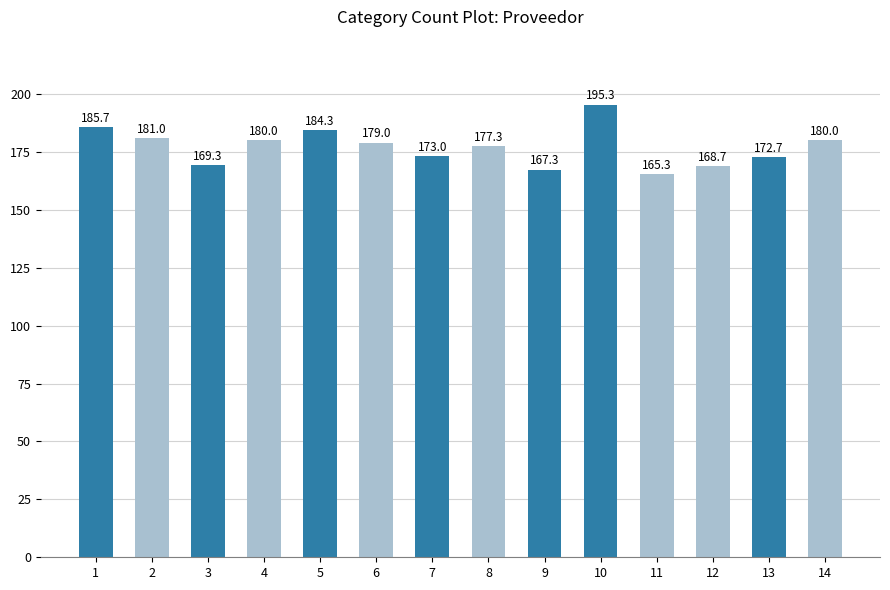

True or false: the data shows 288.6 at 14.

False